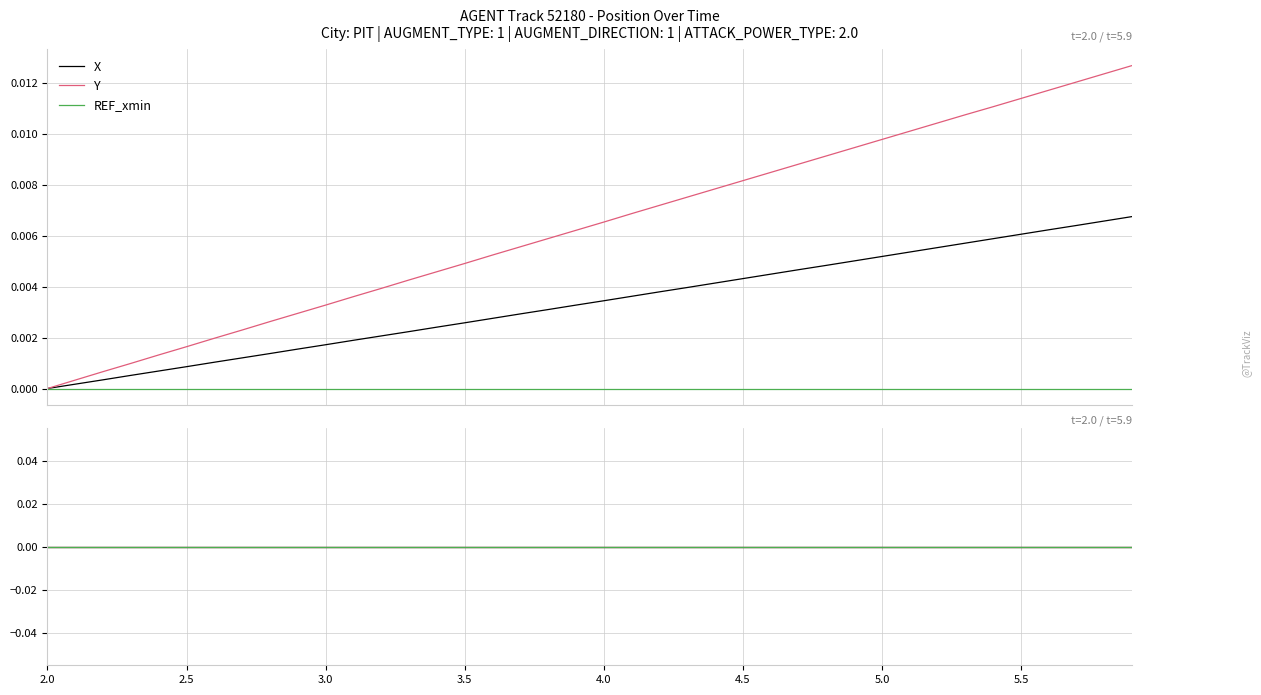

True or false: X and Y drawdown cross at least once.

False